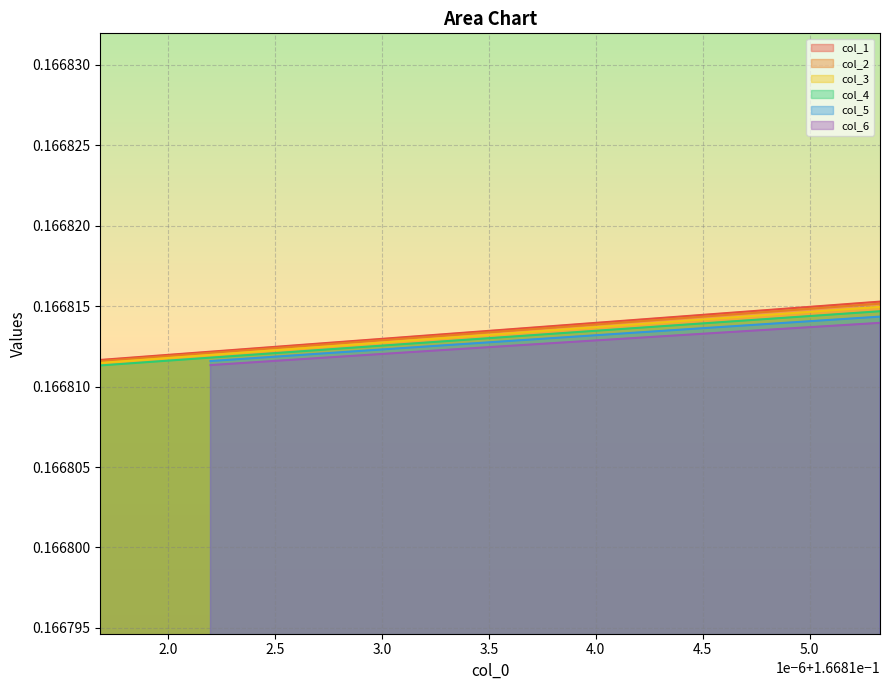

What is the greatest value displayed?

0.2